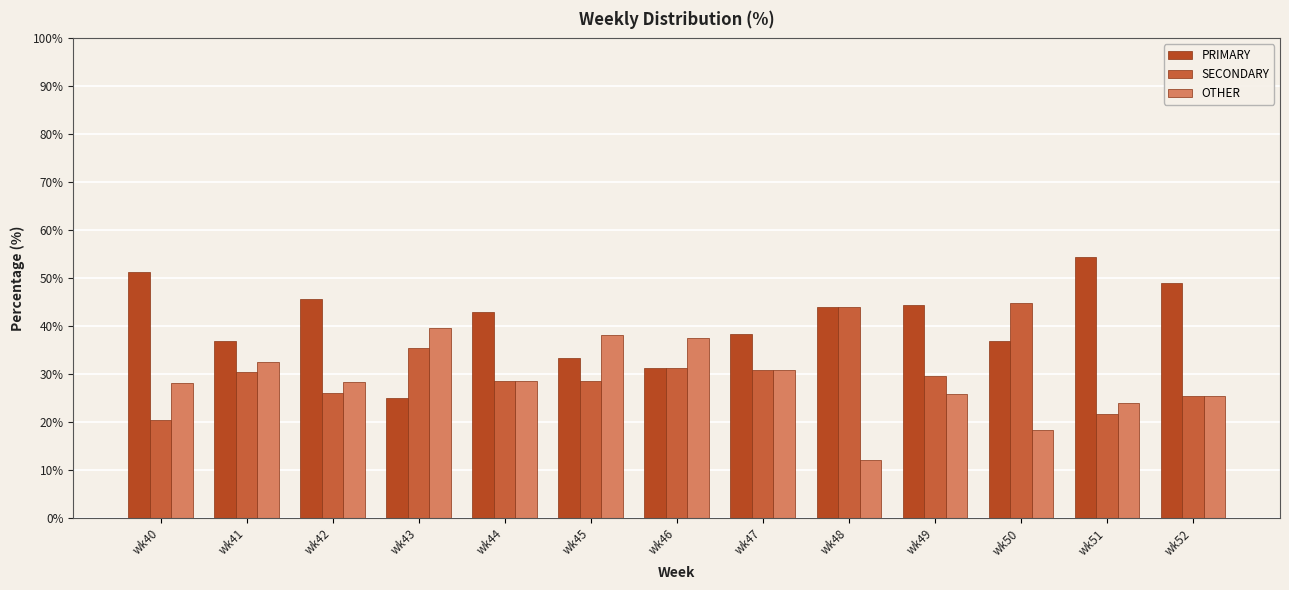

The value of OTHER at wk44 is 5.8. True or false?

False